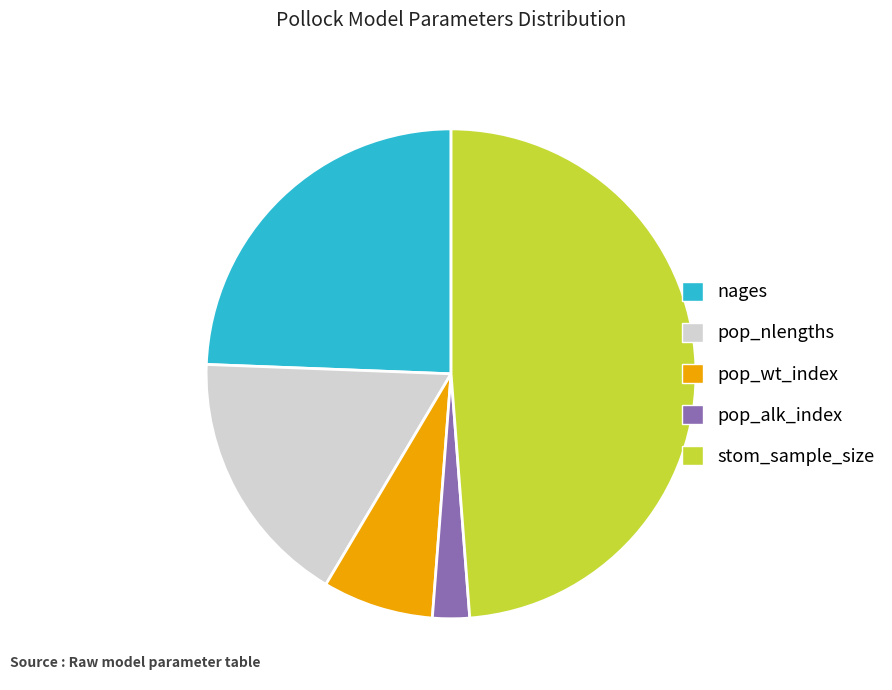

True or false: nages accounts for 24% of the total.

True